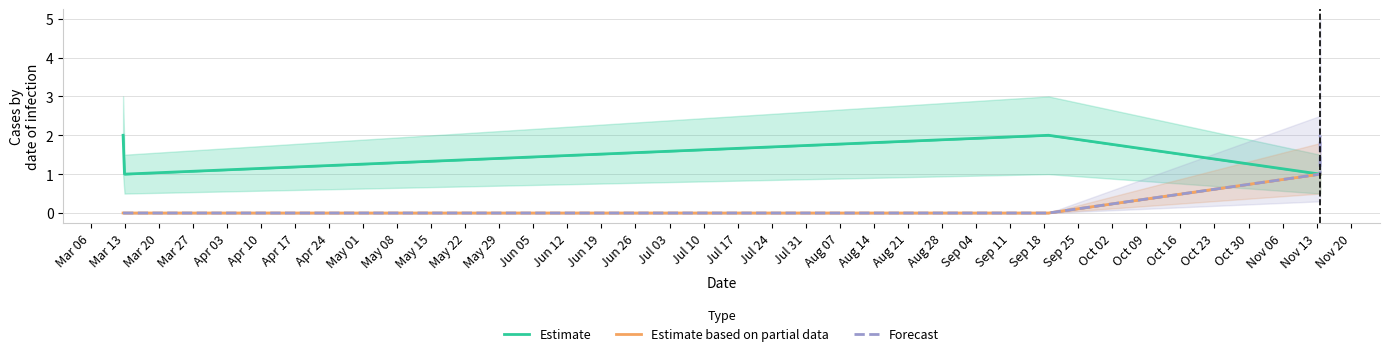

How many data points in Forecast are less than 1?

3